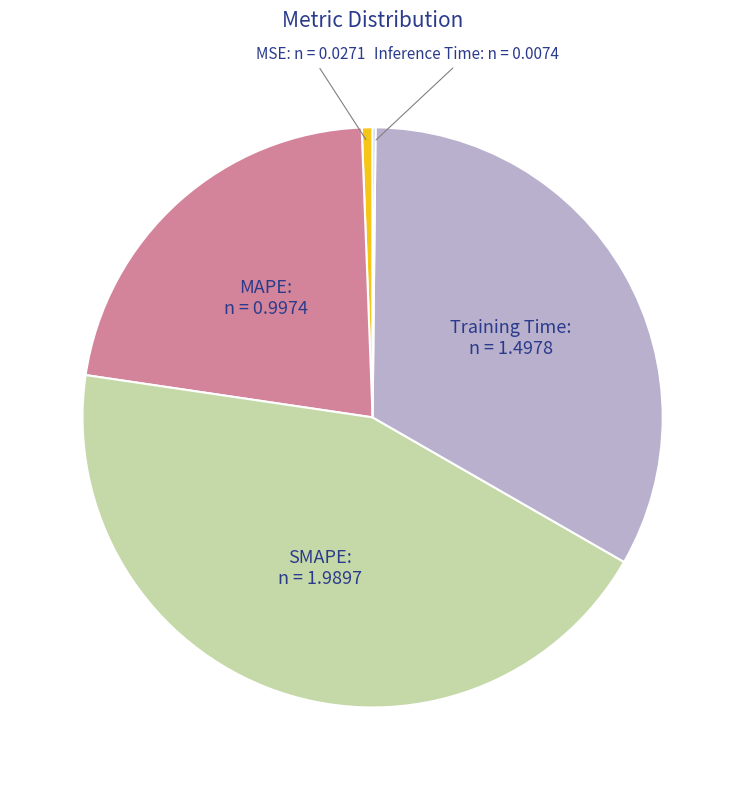

Rank the categories by value from highest to lowest.

SMAPE, Training Time, MAPE, MSE, Inference Time